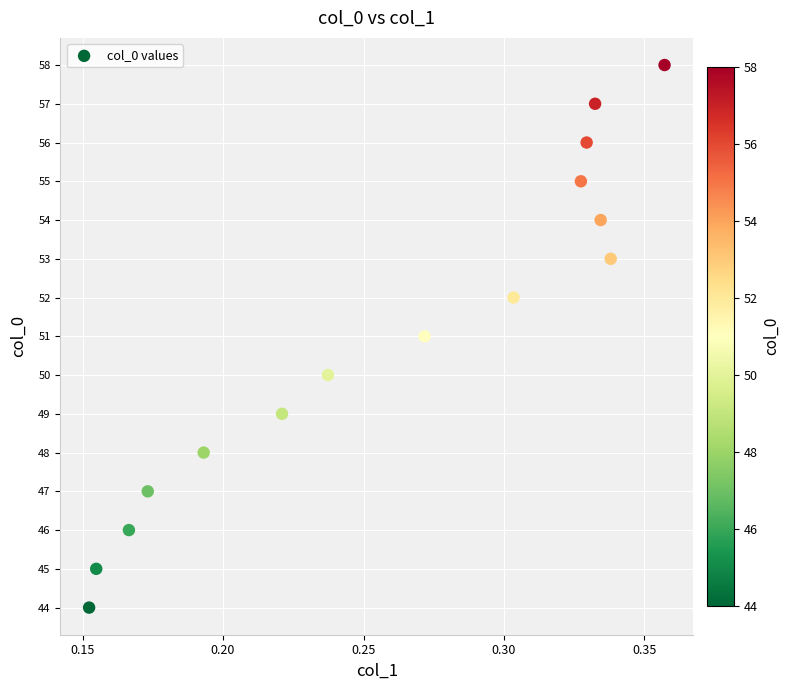

What is the range of Y values (max minus min)?

14